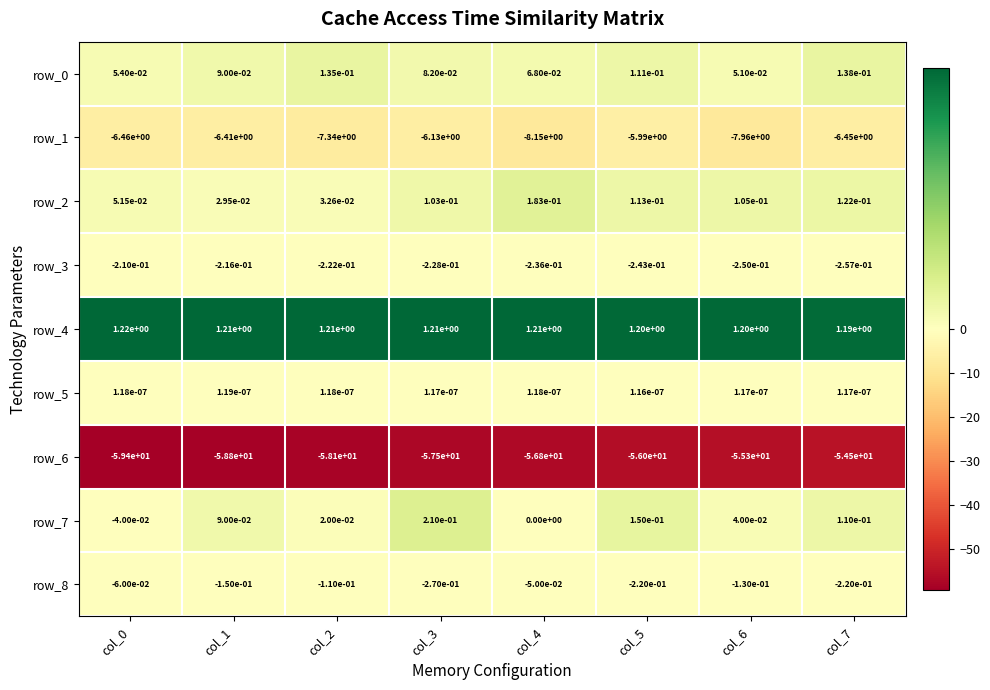

What is the greatest value displayed?

1.2